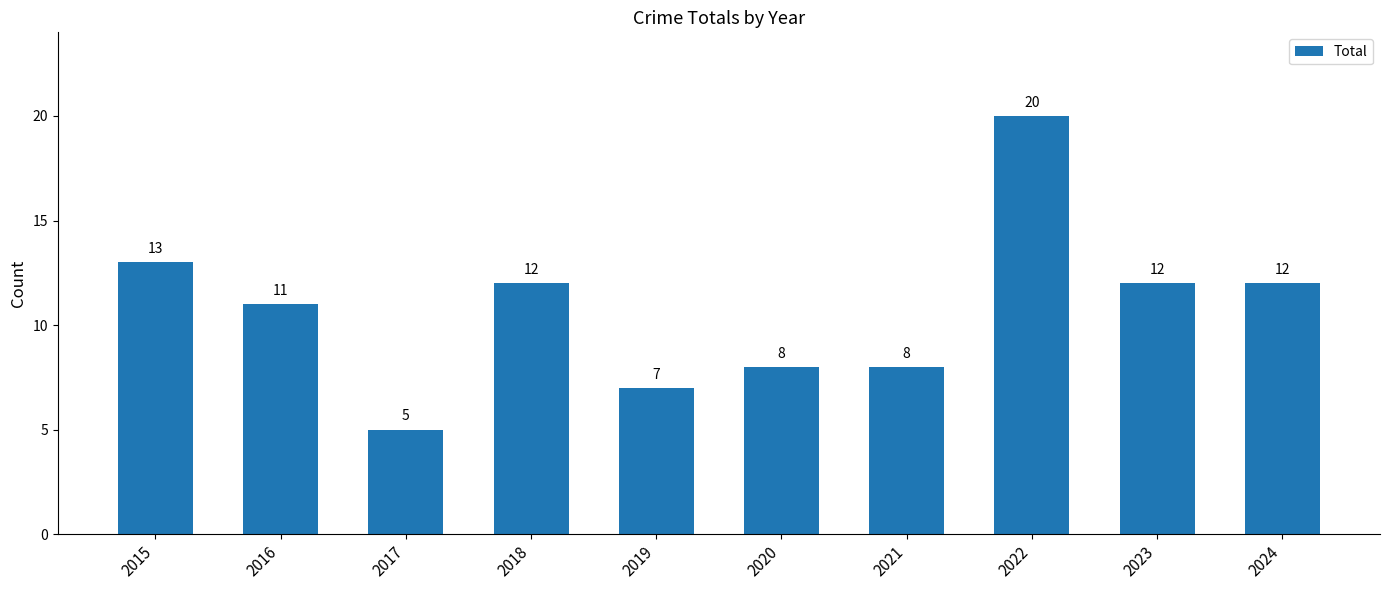

Approximately how many times larger is the value at 2018 compared to 2020?

1.5